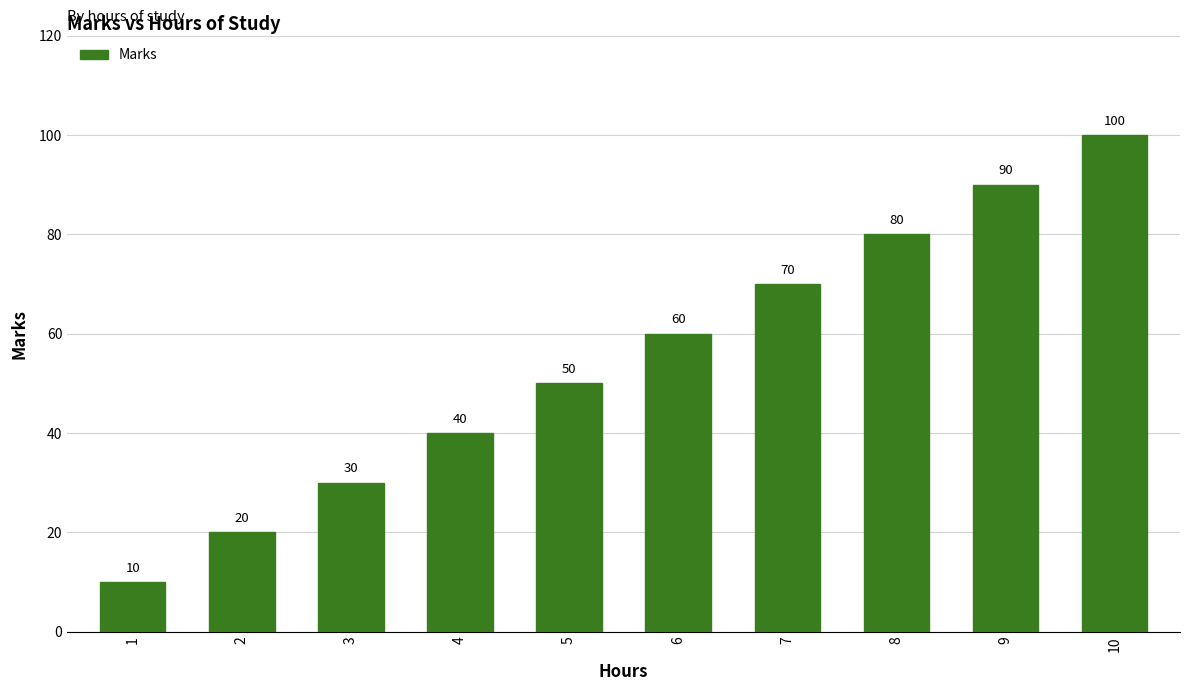

Are the bars horizontal?

No